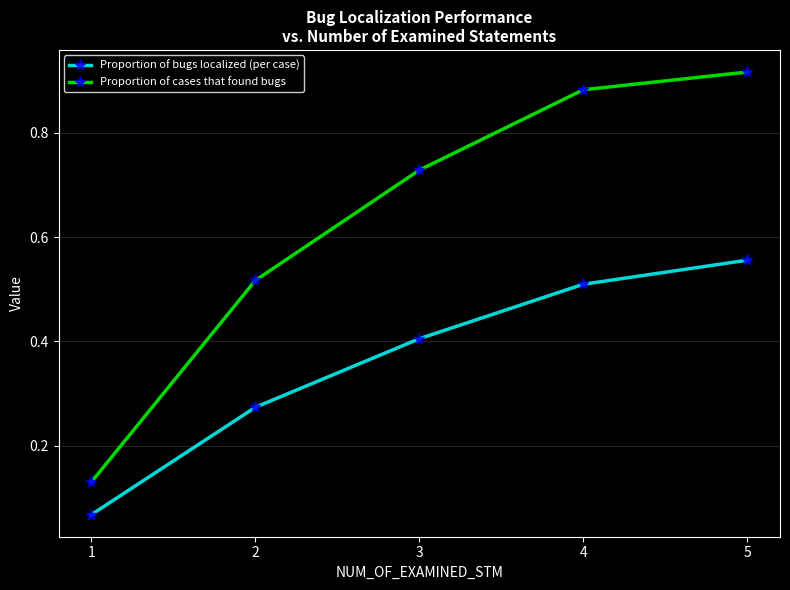

Count the Proportion of bugs localized (per case) values in the range 0 to 1.

5